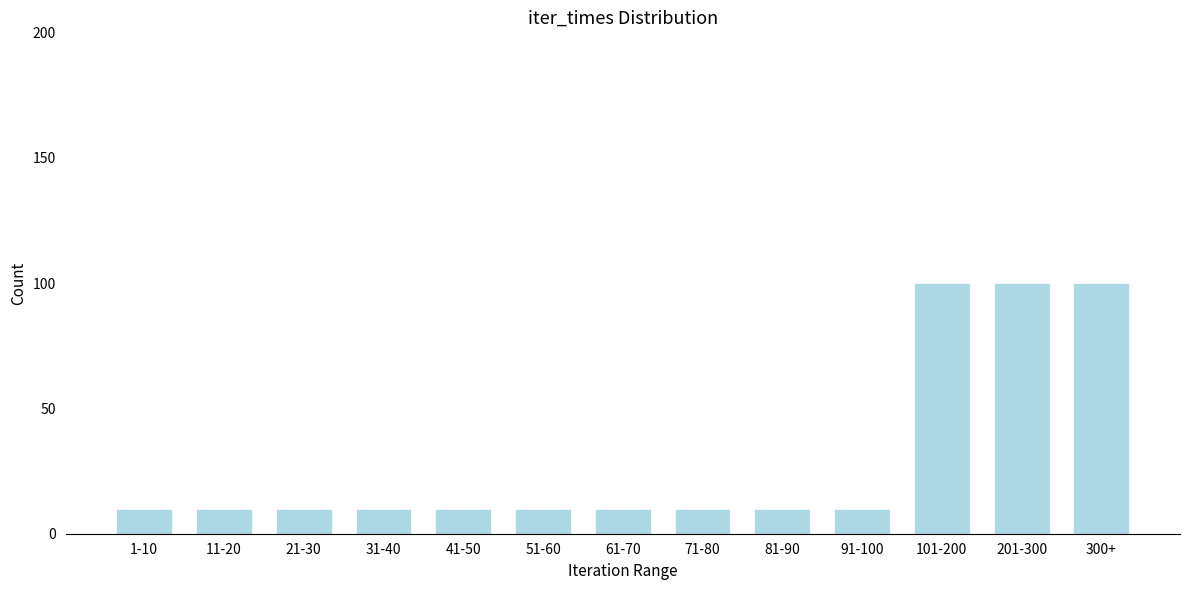

Reading left to right, transcribe all the data shown in this chart.

1-10=10	11-20=10	21-30=10	31-40=10	41-50=10	51-60=10	61-70=10	71-80=10	81-90=10	91-100=10	101-200=100	201-300=100	300+=100